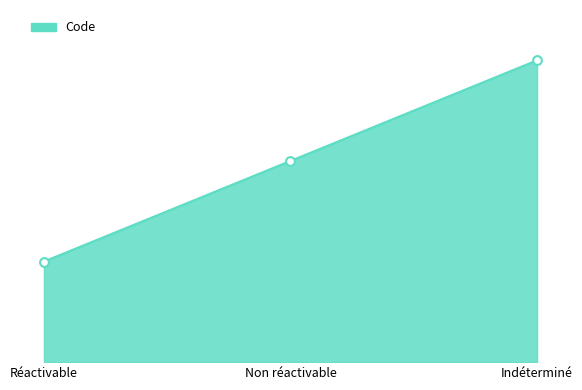

Is this an area chart (filled region under the line)?

Yes